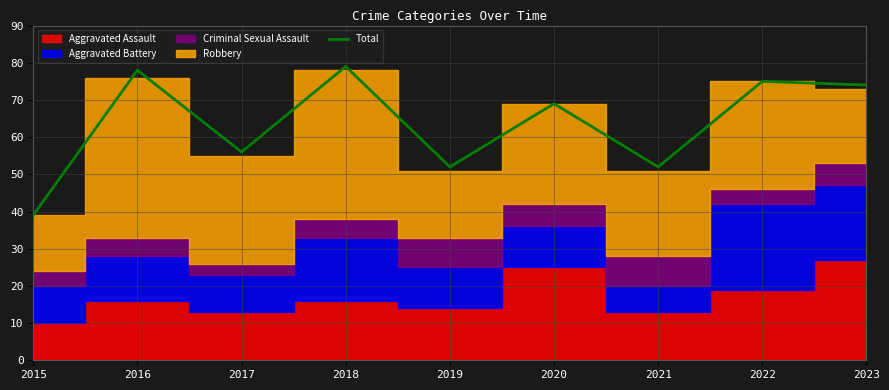

How many values exceed 69?

4